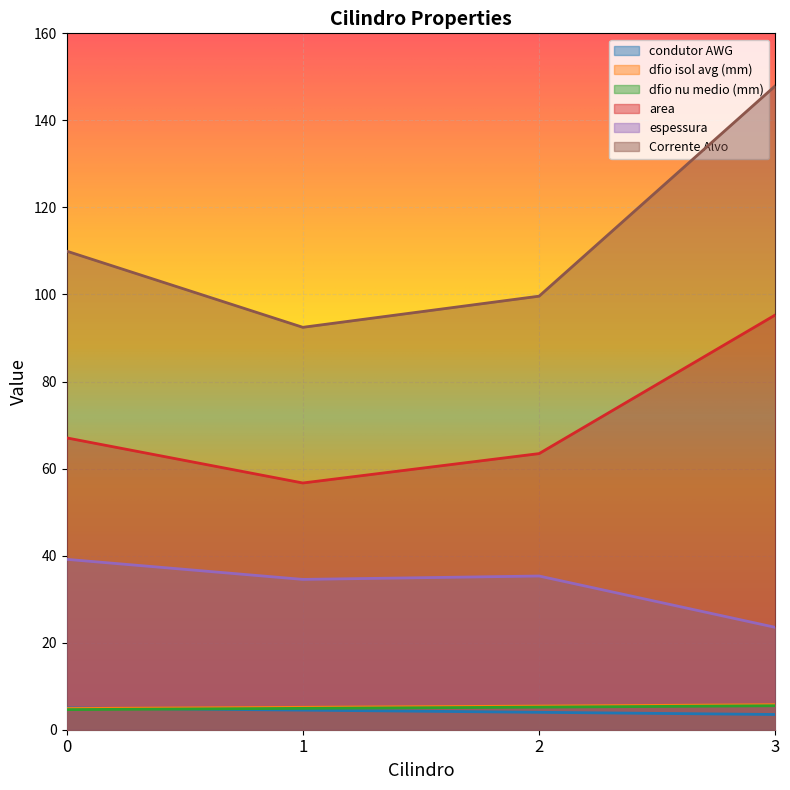

What is the smallest value displayed?

3.5